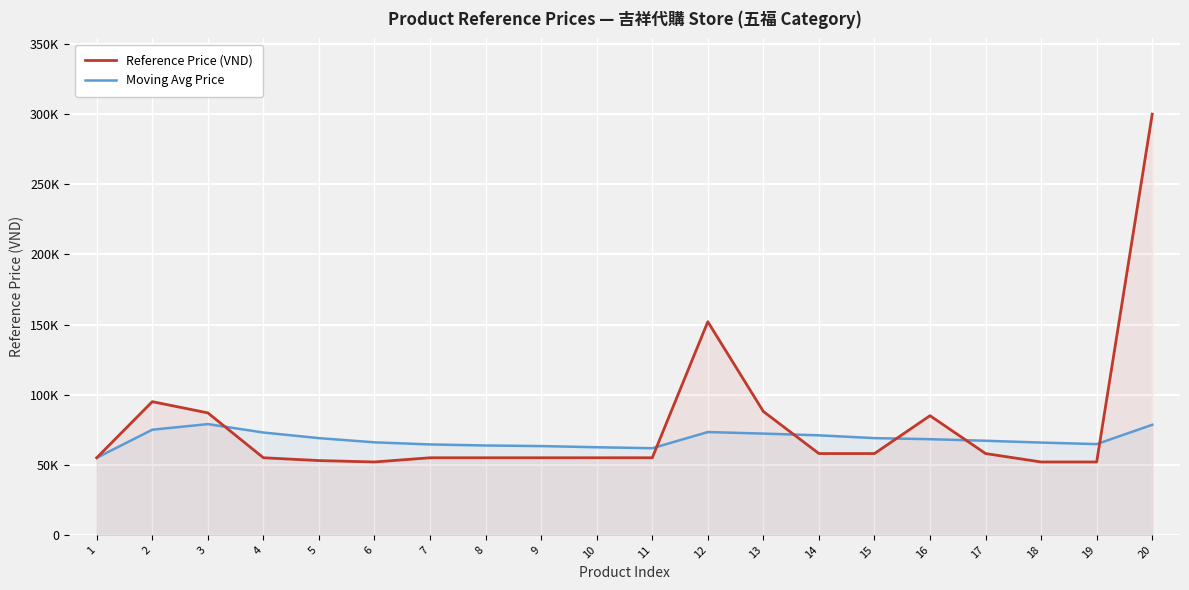

What is the value of the Reference Price (VND) point at the 11th from the left?

55000